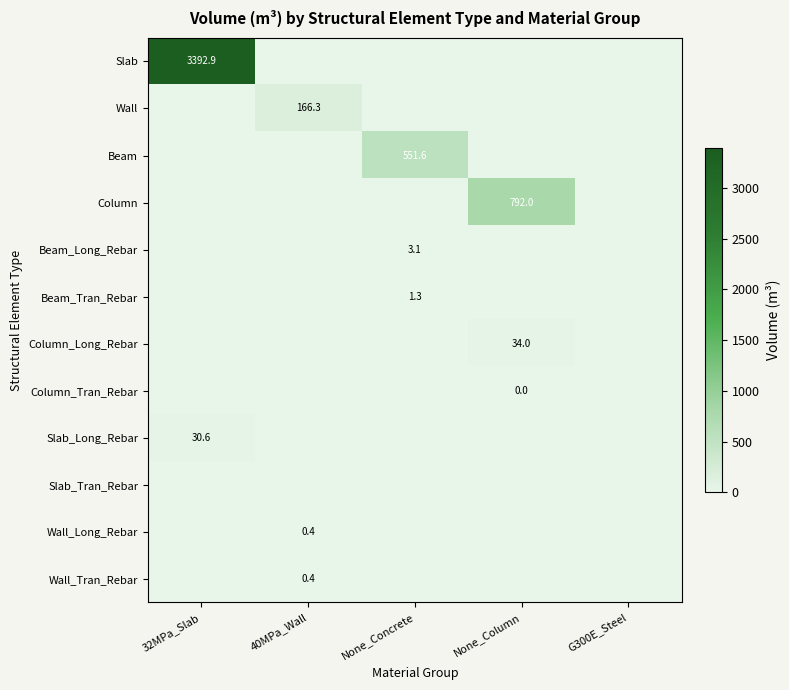

At how many categories does at least one series exceed 2929?

1